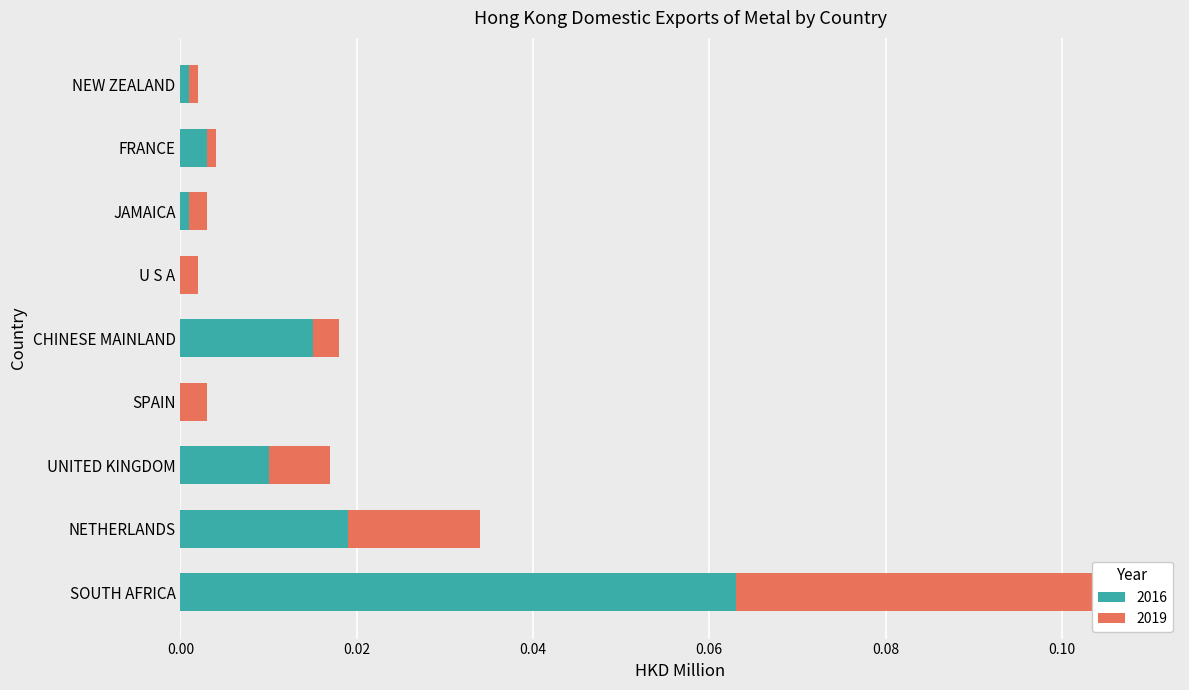

How many categories are shown in the chart?

9